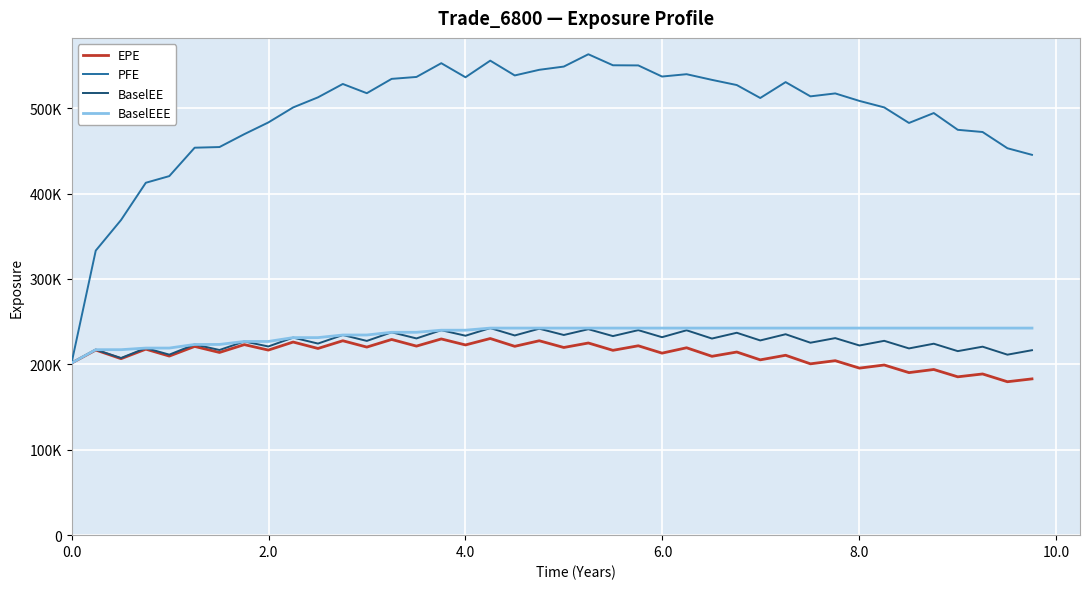

Rank the series by their maximum value, from lowest to highest.

EPE, BaselEE, BaselEEE, PFE